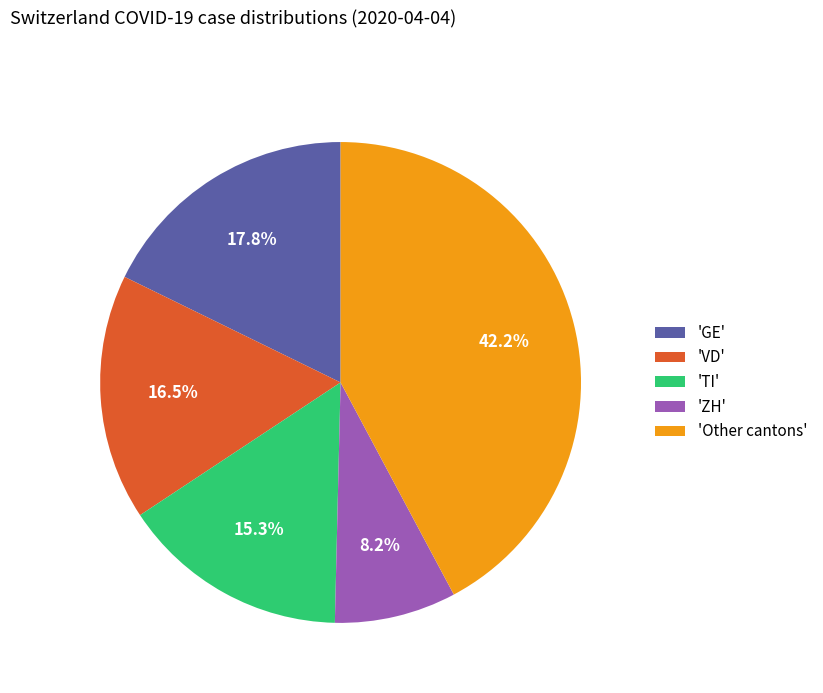

Approximately how many times larger is the value at 'GE' compared to 'TI'?

1.2